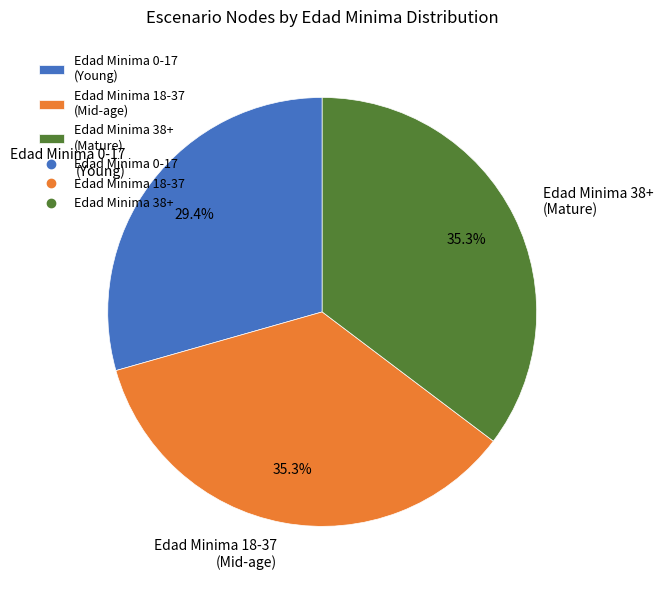

What percentage do Edad Minima 0-17 (Young) and Edad Minima 38+ (Mature) together represent?

64.7%